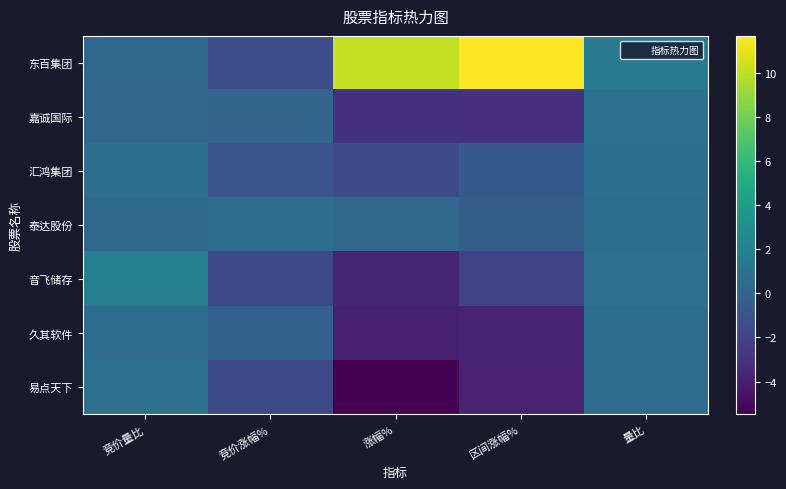

Between 竞价量比 and 量比, which is larger?

量比